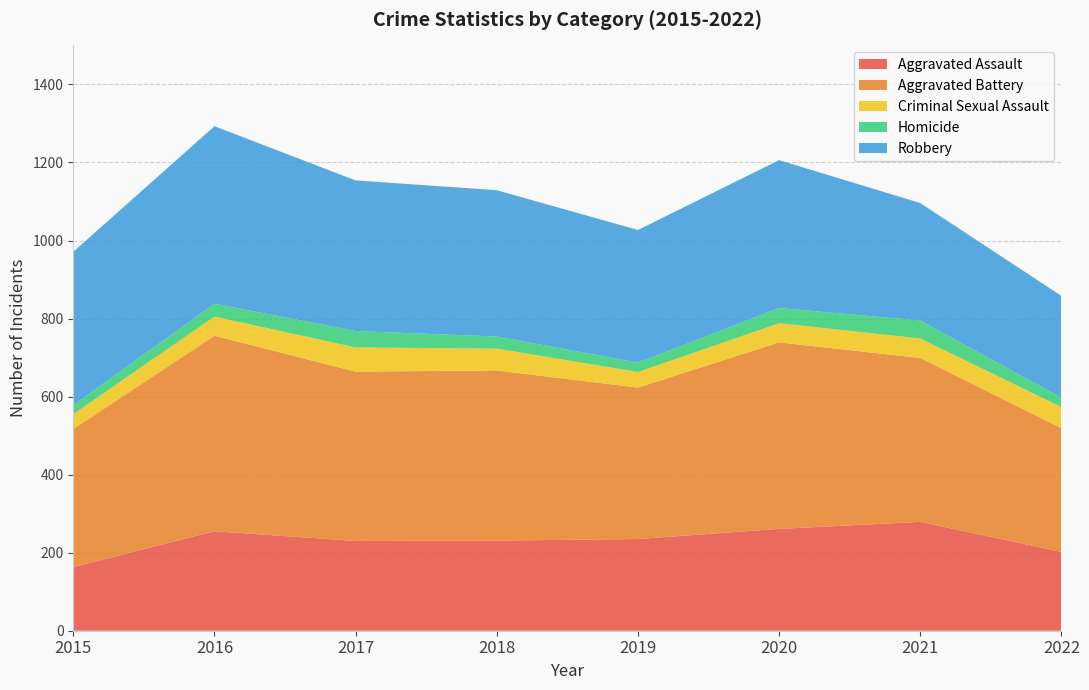

Reading left to right, transcribe all the data shown in this chart.

Aggravated Assault: 2015=163	2016=255	2017=230	2018=231	2019=235	2020=261	2021=279	2022=202
Aggravated Battery: 2015=354	2016=501	2017=434	2018=436	2019=388	2020=478	2021=420	2022=317
Criminal Sexual Assault: 2015=38	2016=49	2017=62	2018=56	2019=40	2020=49	2021=50	2022=54
Homicide: 2015=23	2016=33	2017=42	2018=31	2019=24	2020=39	2021=46	2022=24
Robbery: 2015=393	2016=455	2017=386	2018=375	2019=340	2020=379	2021=301	2022=261